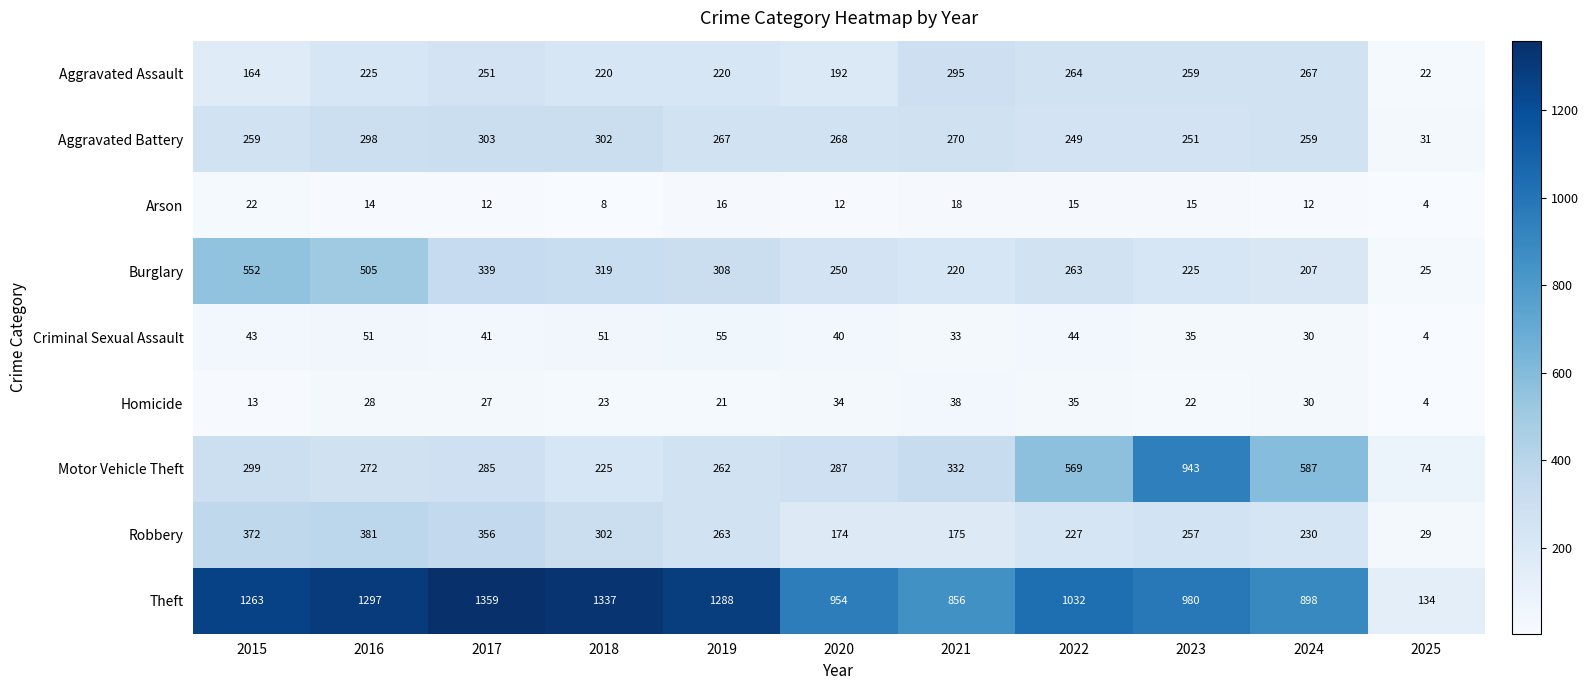

What is the spread (max minus min) of values at 2023?

965